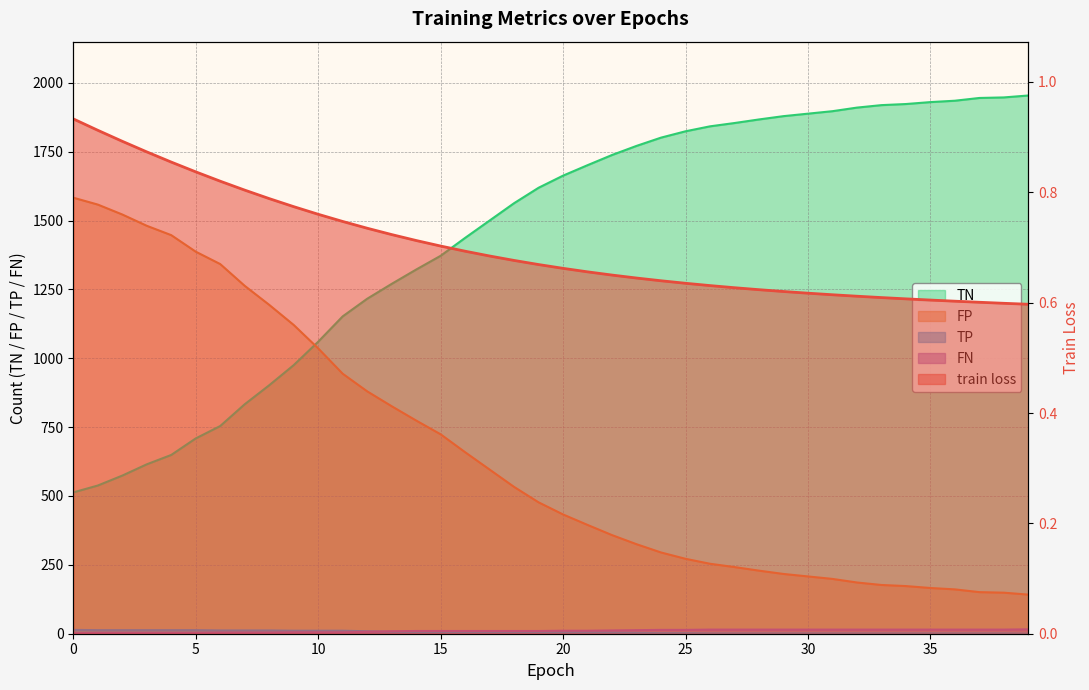

Does the chart have visible grid lines?

Yes